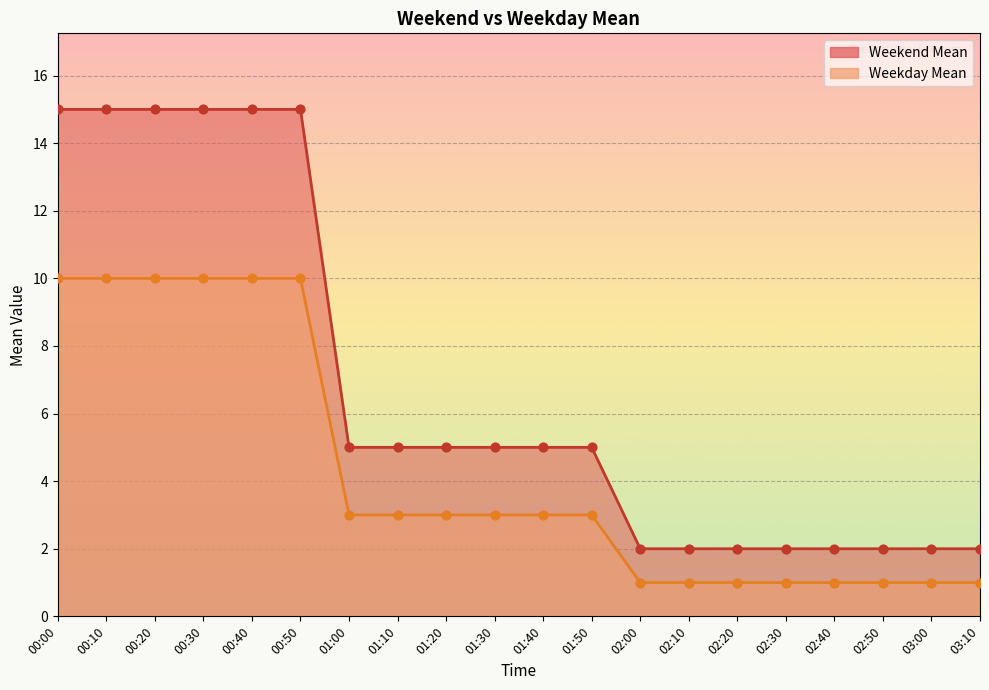

At which category is the sum across all series the highest?

00:00